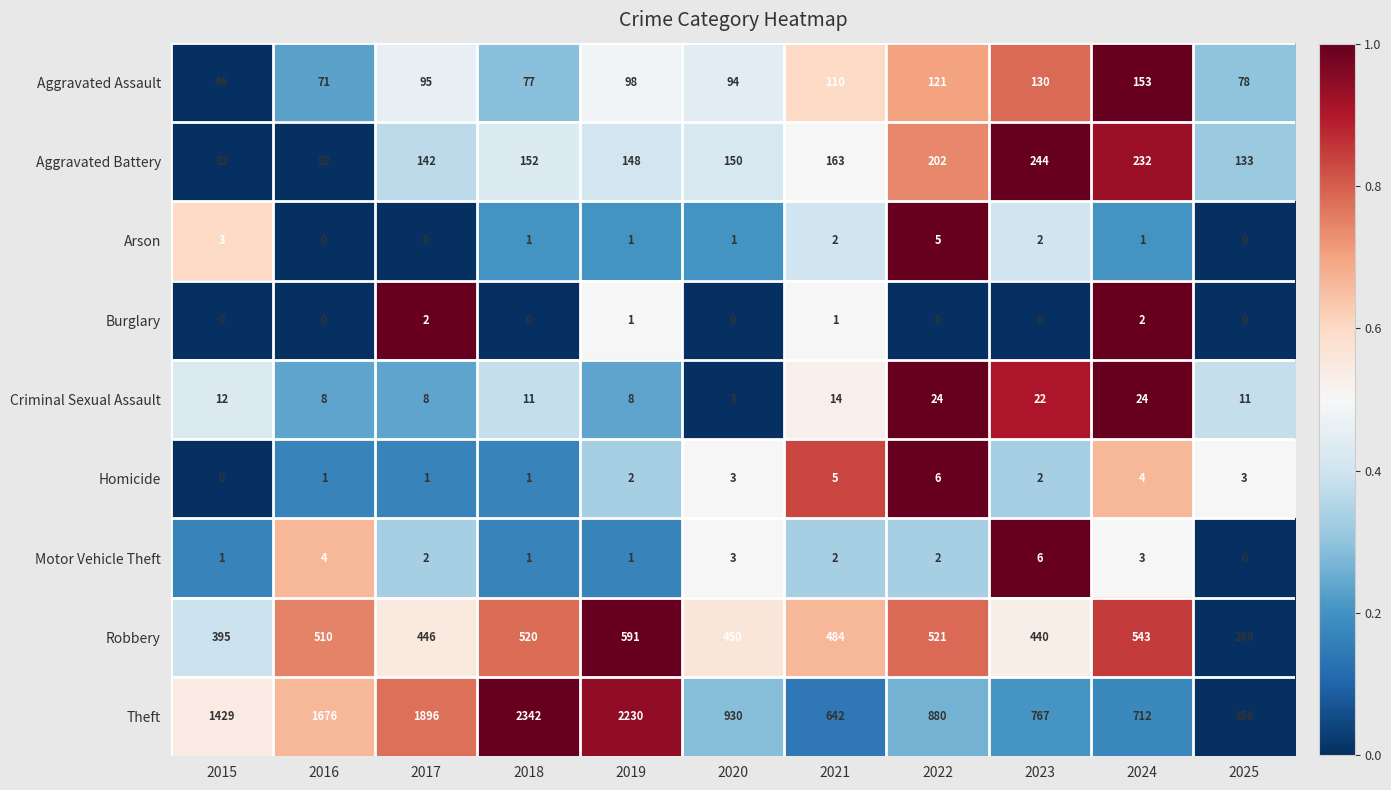

At which category is the sum across all series the highest?

2018